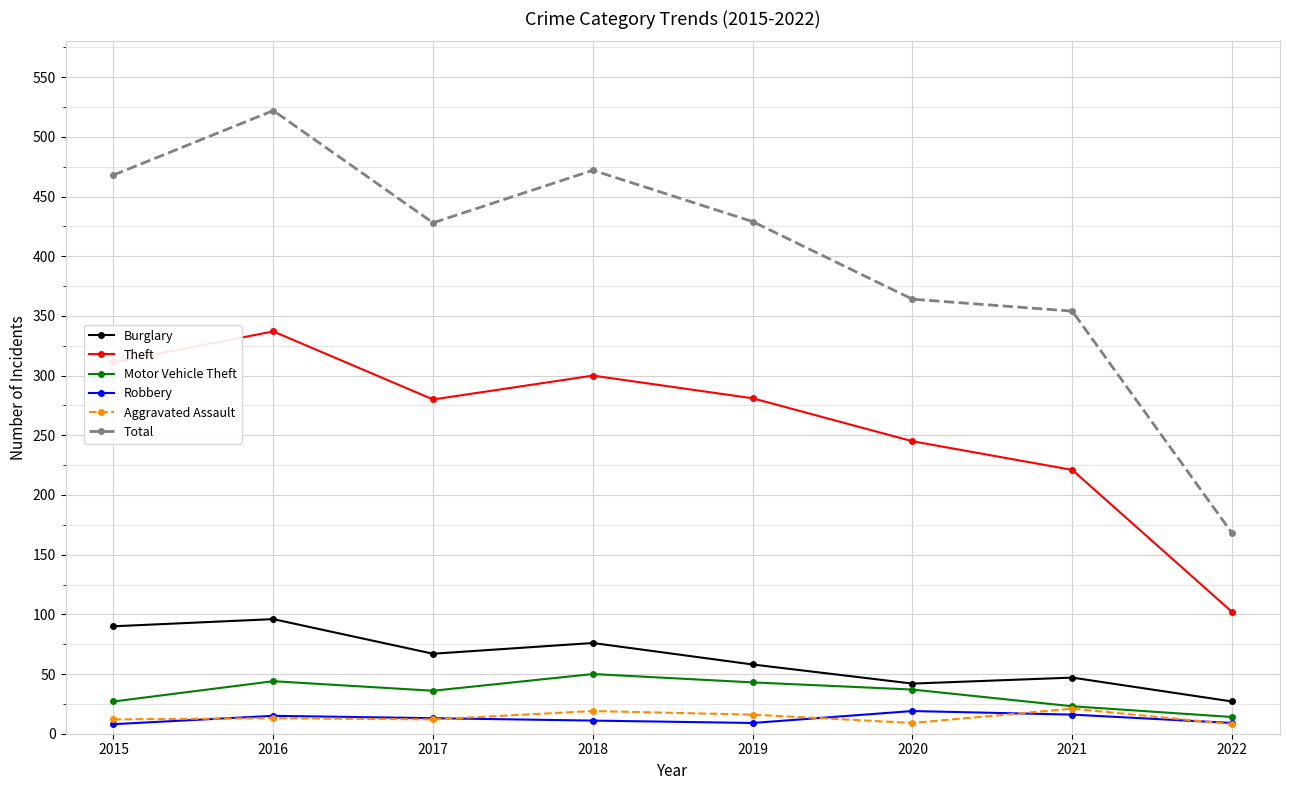

What is the sum of all Total values?

3205